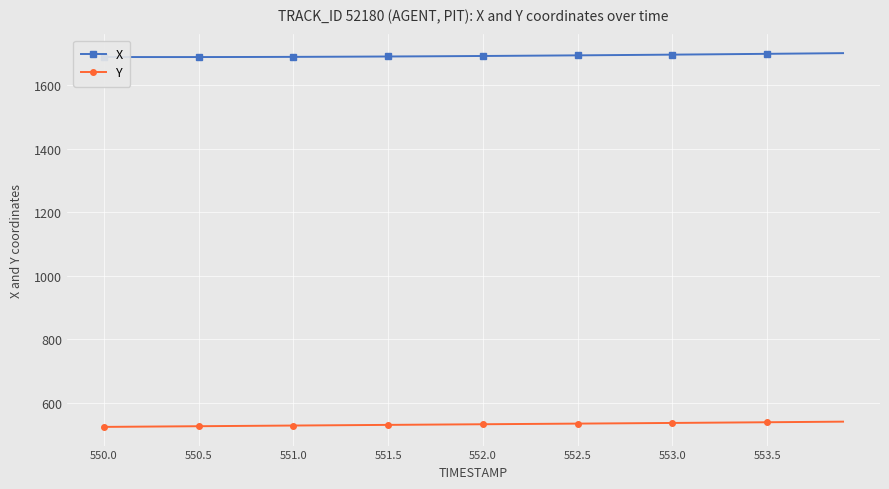

What is the highest value of the X series?

1701.2